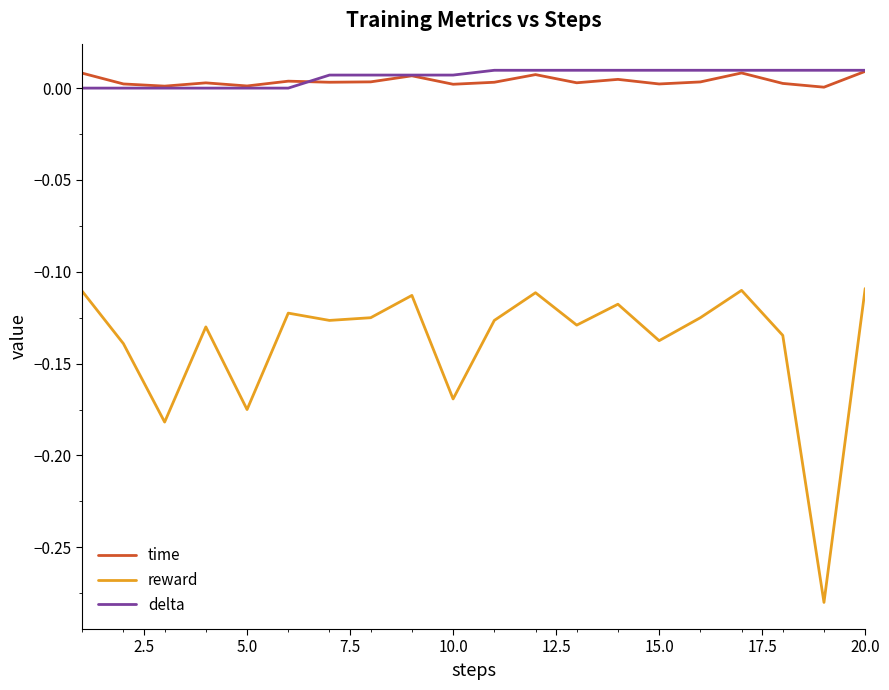

What are all the series names shown in the legend?

time, reward, delta